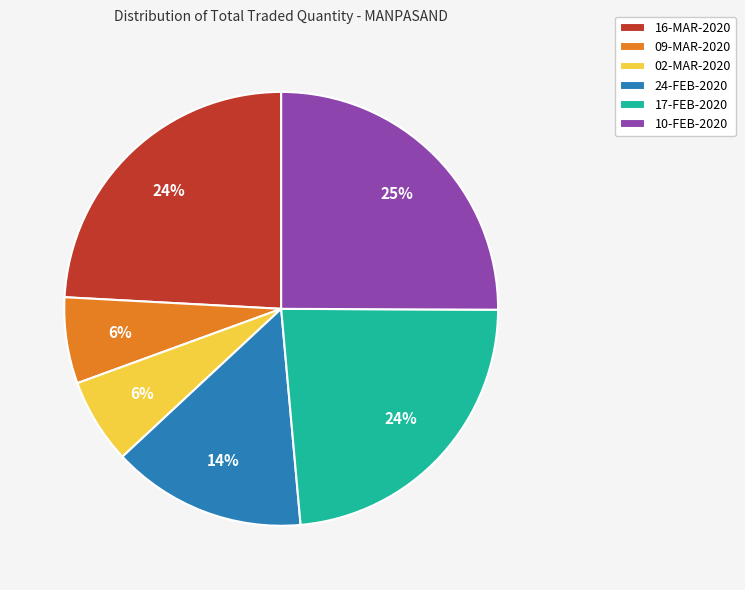

To the nearest percent, what portion does 09-MAR-2020 represent?

6%